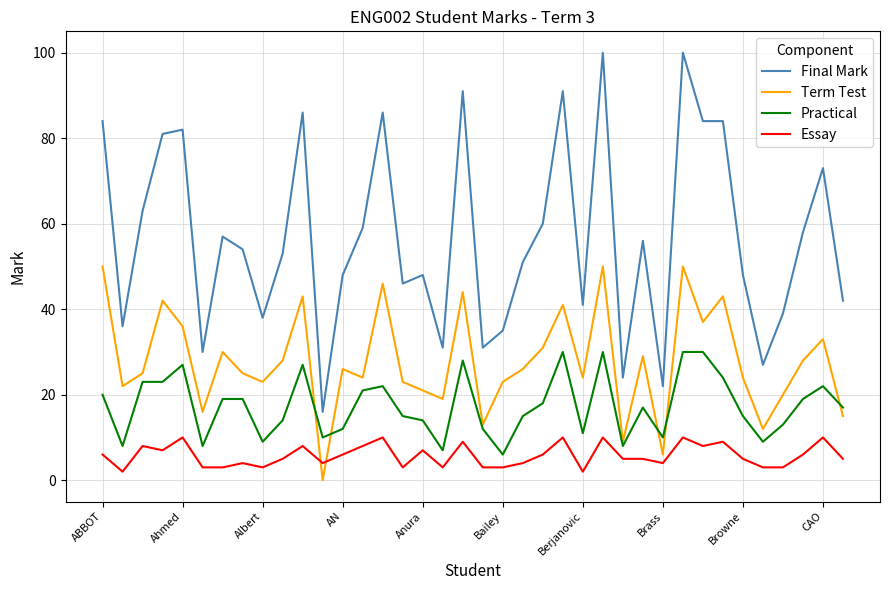

Reading left to right, what are all the values shown in this chart?

Final Mark: 84	36	63	81	82	30	57	54	38	53	86	16	48	59	86	46	48	31	91	31	35	51	60	91	41	100	24	56	22	100	84	84	48	27	39	58	73	42
Term Test: 50	22	25	42	36	16	30	25	23	28	43	0	26	24	46	23	21	19	44	13	23	26	31	41	24	50	9	29	6	50	37	43	24	12	20	28	33	15
Practical: 20	8	23	23	27	8	19	19	9	14	27	10	12	21	22	15	14	7	28	12	6	15	18	30	11	30	8	17	10	30	30	24	15	9	13	19	22	17
Essay: 6	2	8	7	10	3	3	4	3	5	8	4	6	8	10	3	7	3	9	3	3	4	6	10	2	10	5	5	4	10	8	9	5	3	3	6	10	5